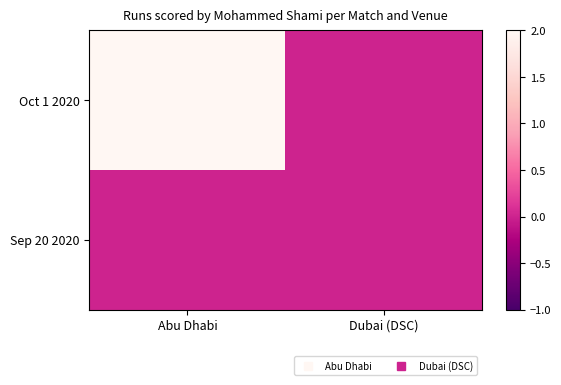

Rank the series by their average value, from highest to lowest.

Oct 1 2020, Sep 20 2020